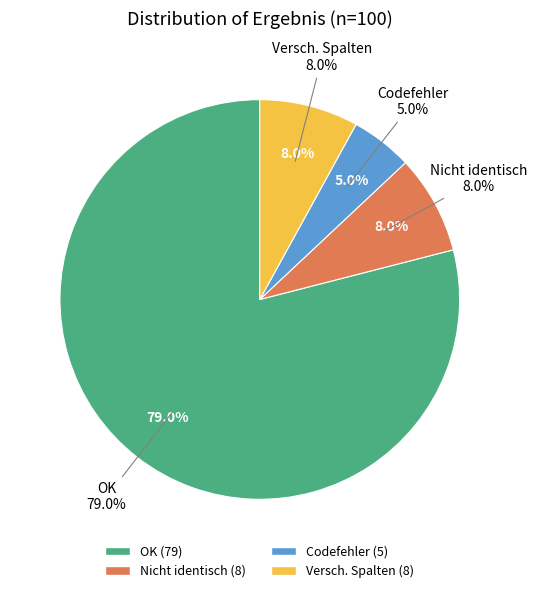

How many slices are in this pie chart?

4